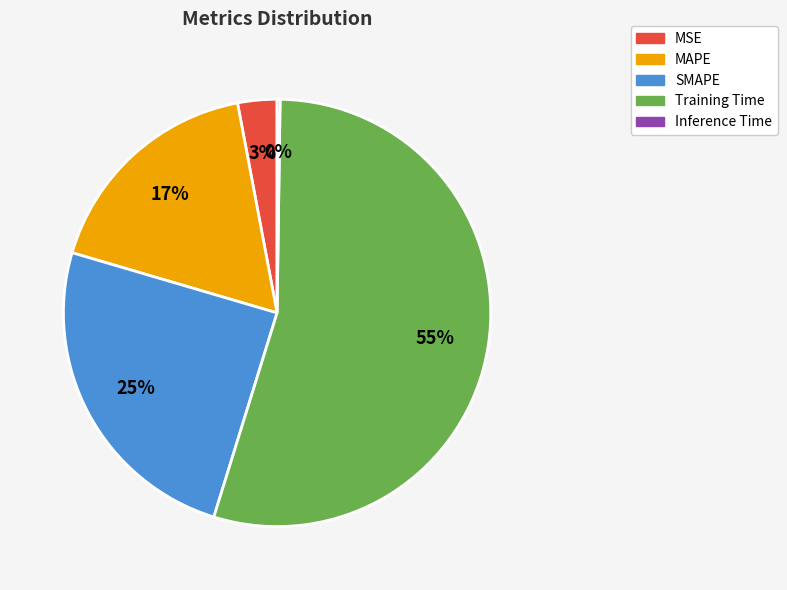

The SMAPE slice represents 39% of the pie. True or false?

False